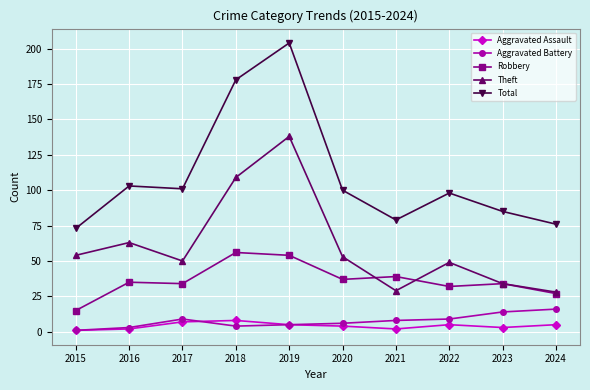

Which series has the largest range (max minus min)?

Total